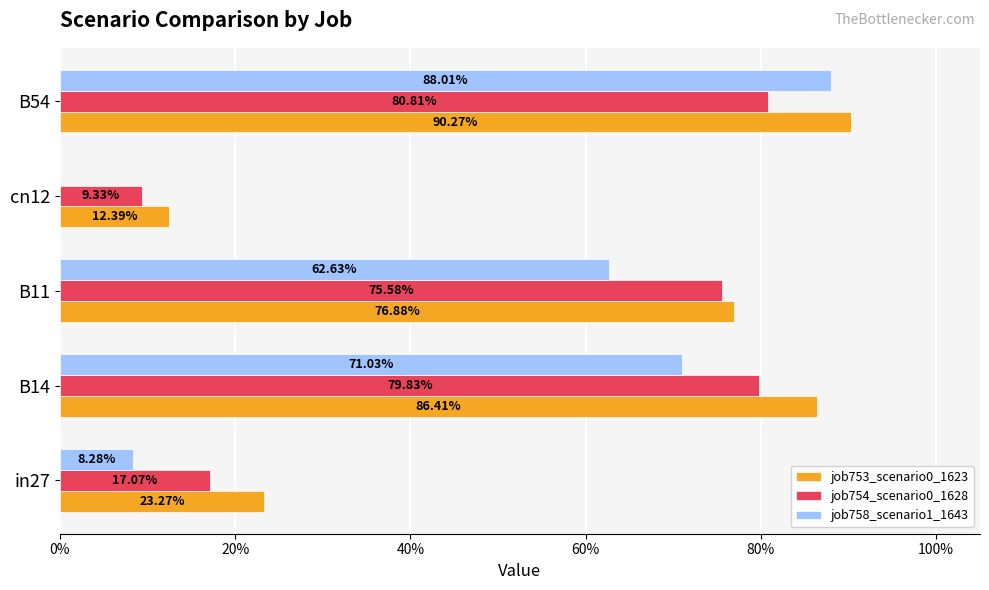

What are all the series names shown in the legend?

job753_scenario0_1623, job754_scenario0_1628, job758_scenario1_1643